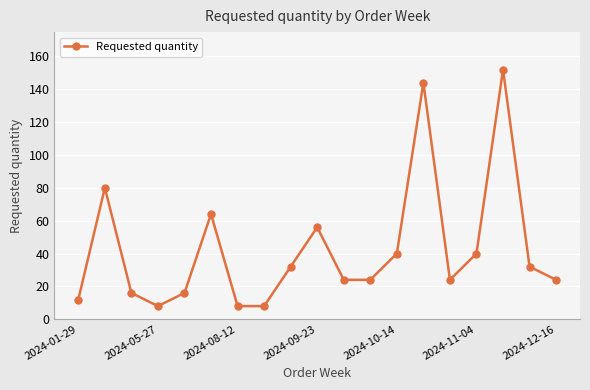

Does the chart have visible grid lines?

Yes